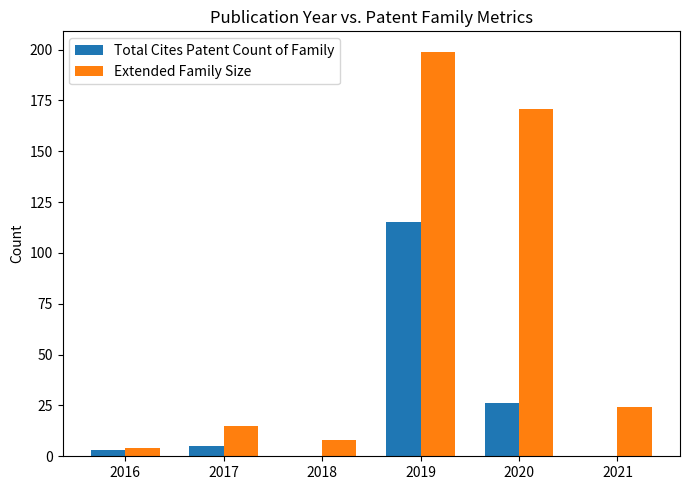

True or false: Total Cites Patent Count of Family has a value of -72 at 2021.

False